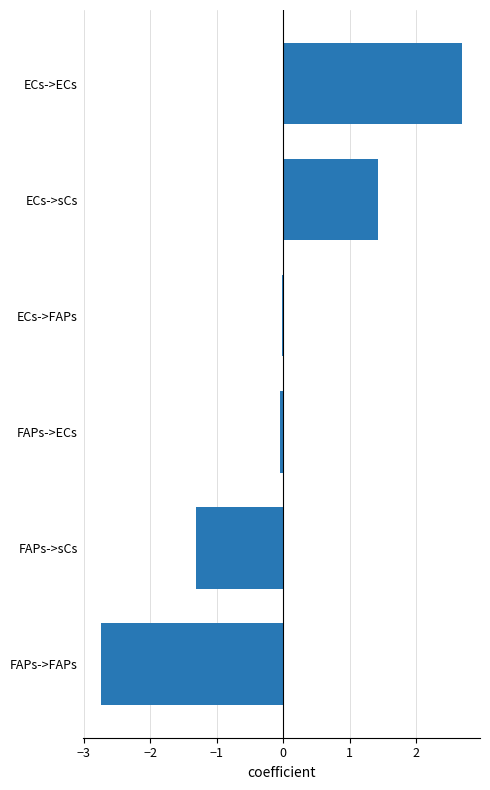

What is the change in value from ECs->sCs to ECs->ECs?

+1.3